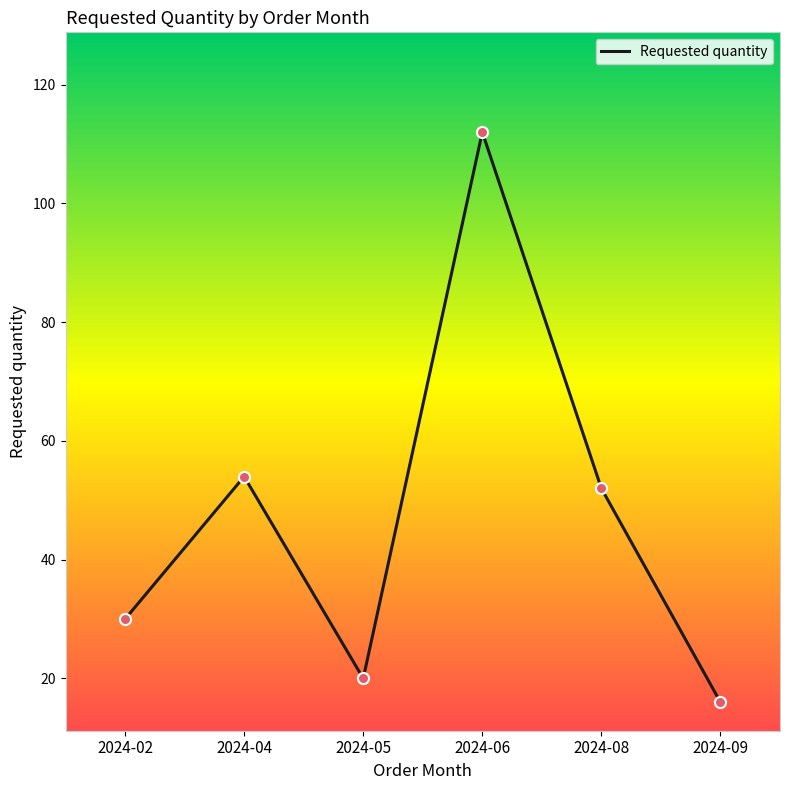

Approximately how many times larger is the value at 2024-06 compared to 2024-05?

5.6